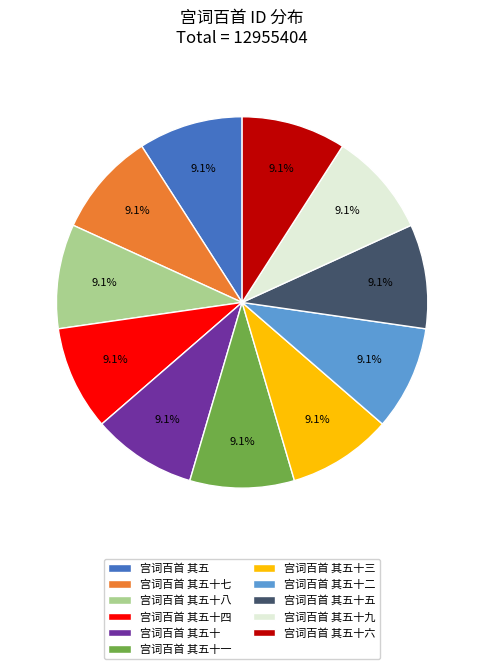

Count the number of slices in the pie.

11